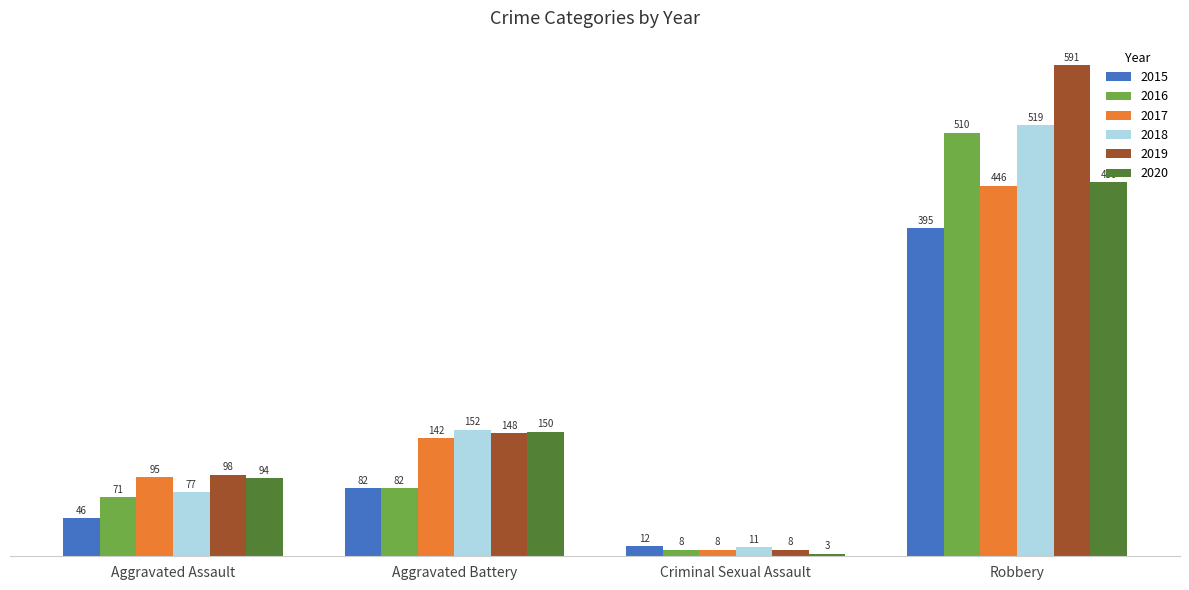

What is the difference between the 2018 values at Robbery and Aggravated Battery?

367